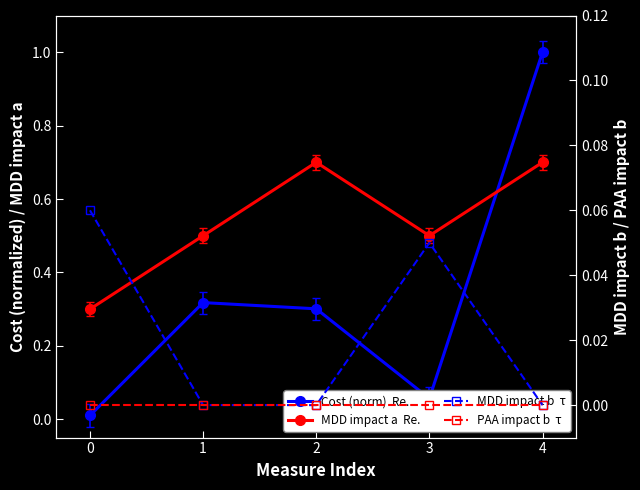

Reading right to left, transcribe all the data shown in this chart.

Cost (norm) — Re.: 1.0	0.1	0.3	0.3	0.0
MDD impact a — Re.: 0.7	0.5	0.7	0.5	0.3
MDD impact b — τ: 0.0	0.1	0.0	0.0	0.1
PAA impact b — τ: 0.0	0.0	0.0	0.0	0.0